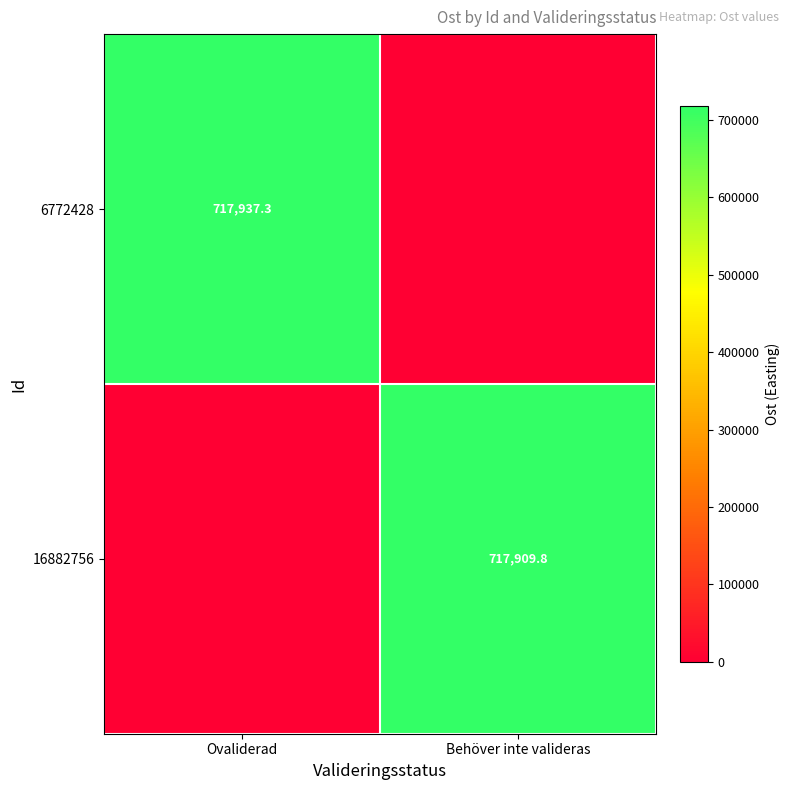

True or false: 16882756 has a value of 1206649.1 at Behöver inte valideras.

False